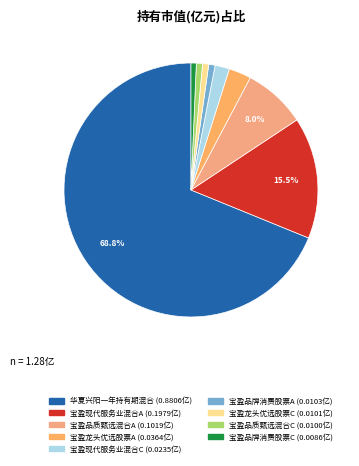

Which category accounts for the majority?

华夏兴阳一年持有期混合